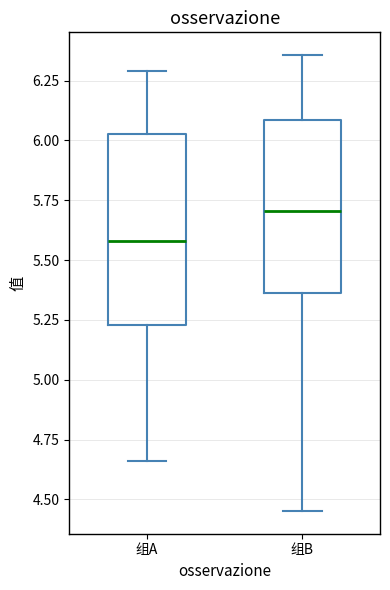

Reading left to right, read every box against the y-axis: the position of its median line, the range the box covers, and the ends of its whiskers. The values are not printed on the chart, so give them approximately, as read against the axis.

组A: median 5.60, box 5.25 to 6.05, whiskers 4.65 to 6.30
组B: median 5.70, box 5.35 to 6.10, whiskers 4.45 to 6.35